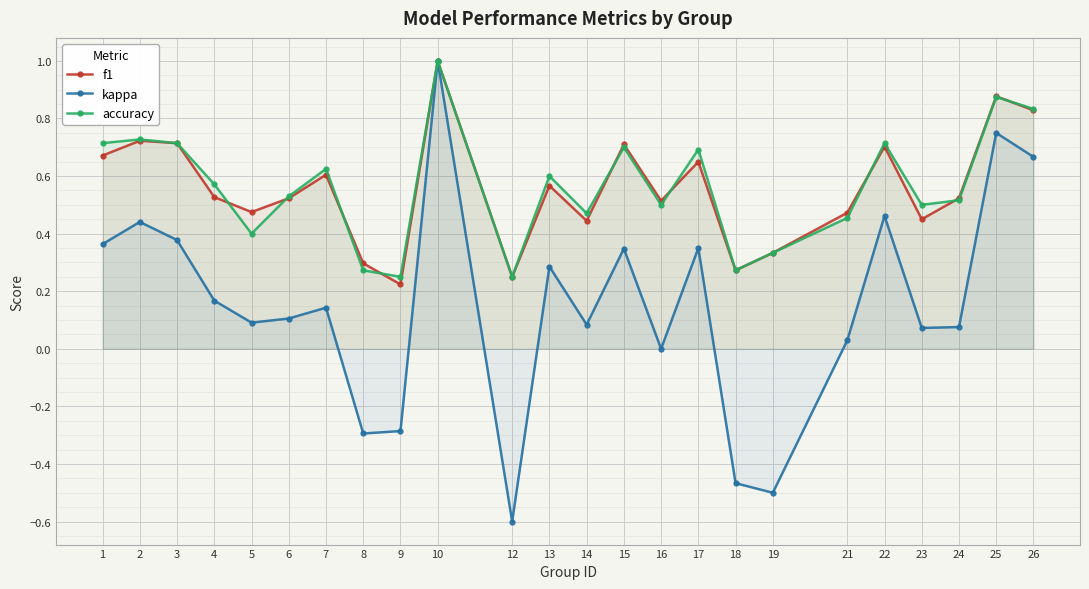

What is the value of the f1 point at the 12th from the left?

0.6